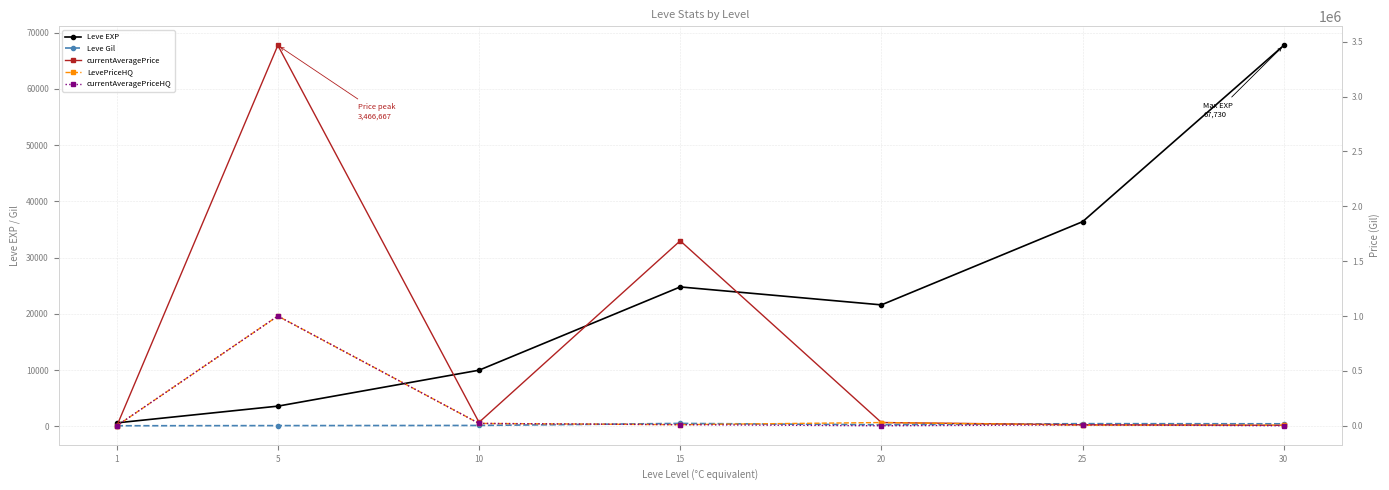

Where does the currentAveragePriceHQ series first go above 8828?

5